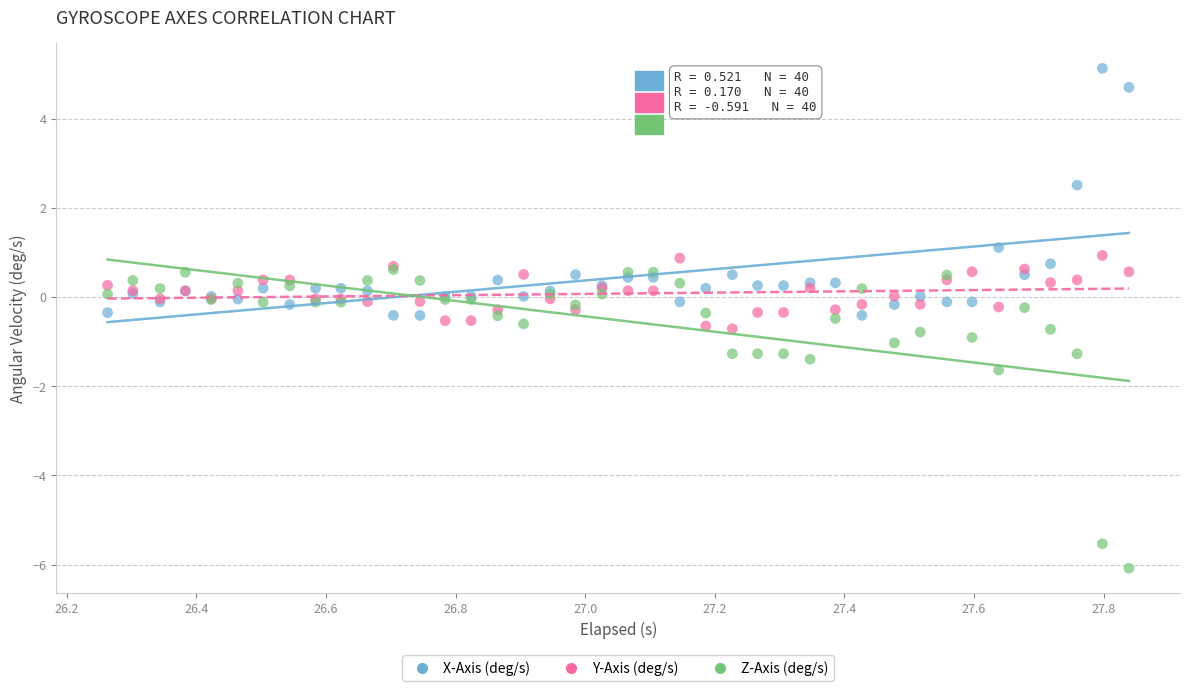

In the X-Axis (deg/s) series, what Y value is closest to 2?

2.5